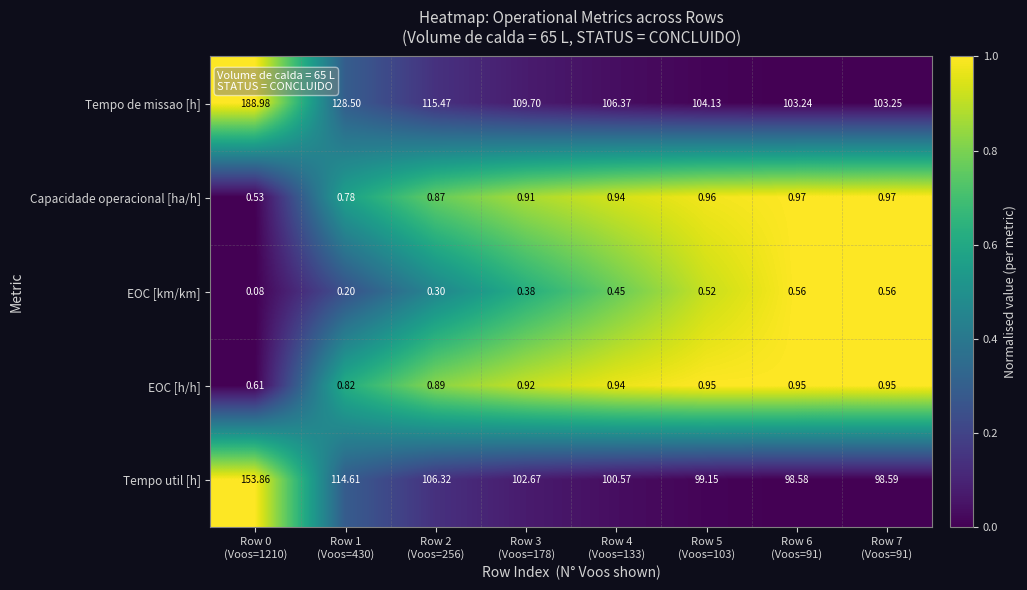

Which series has the largest range (max minus min)?

Tempo de missao [h]